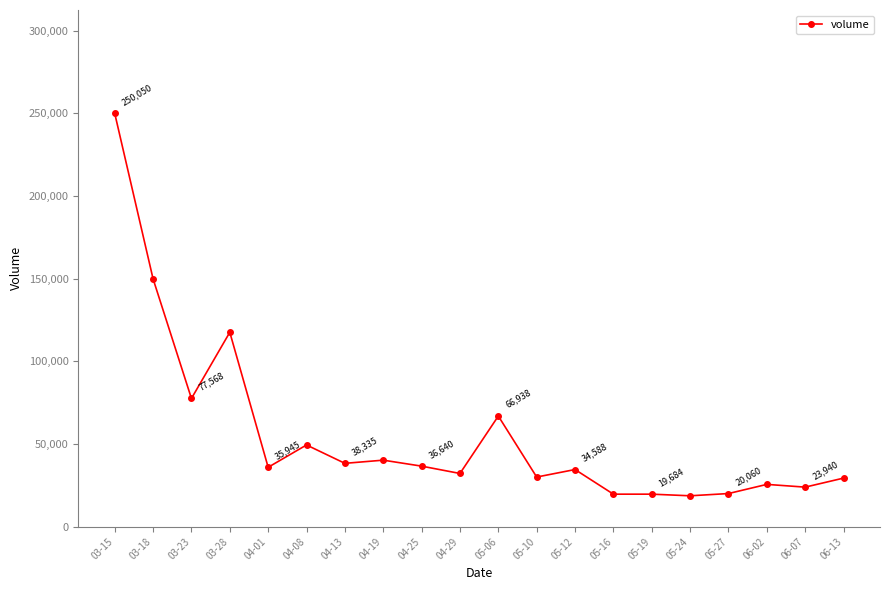

What is the maximum value shown in the chart?

250050.5